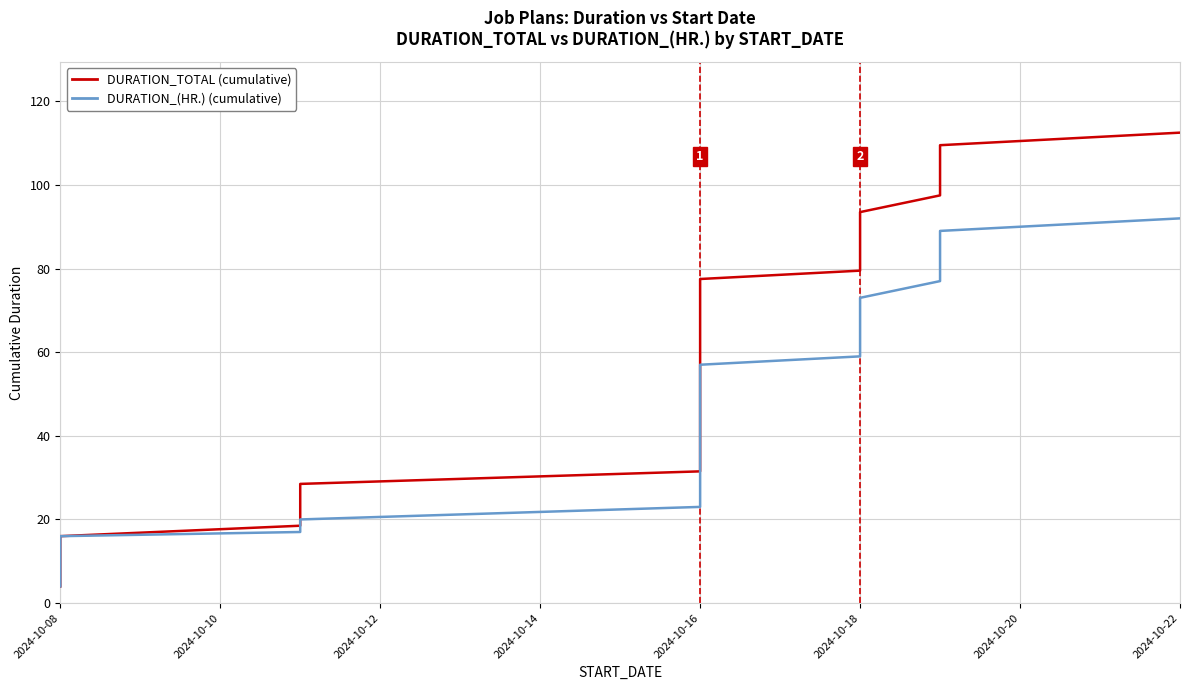

True or false: DURATION_(HR.) (cumulative) and DURATION_TOTAL (cumulative) cross at least once.

False